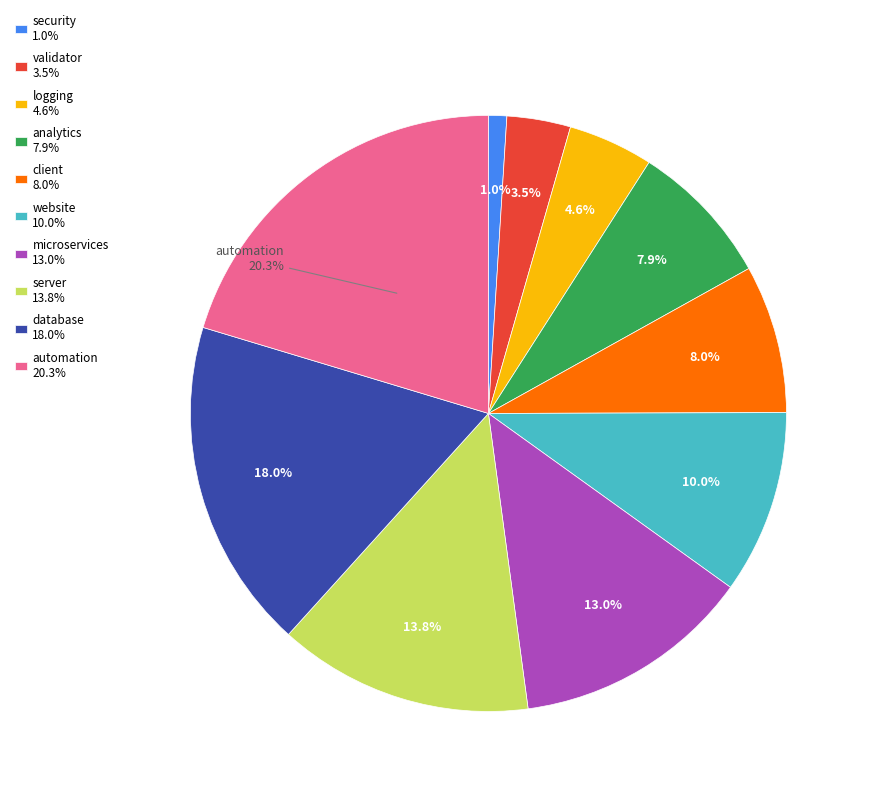

Which slice is the smallest?

security